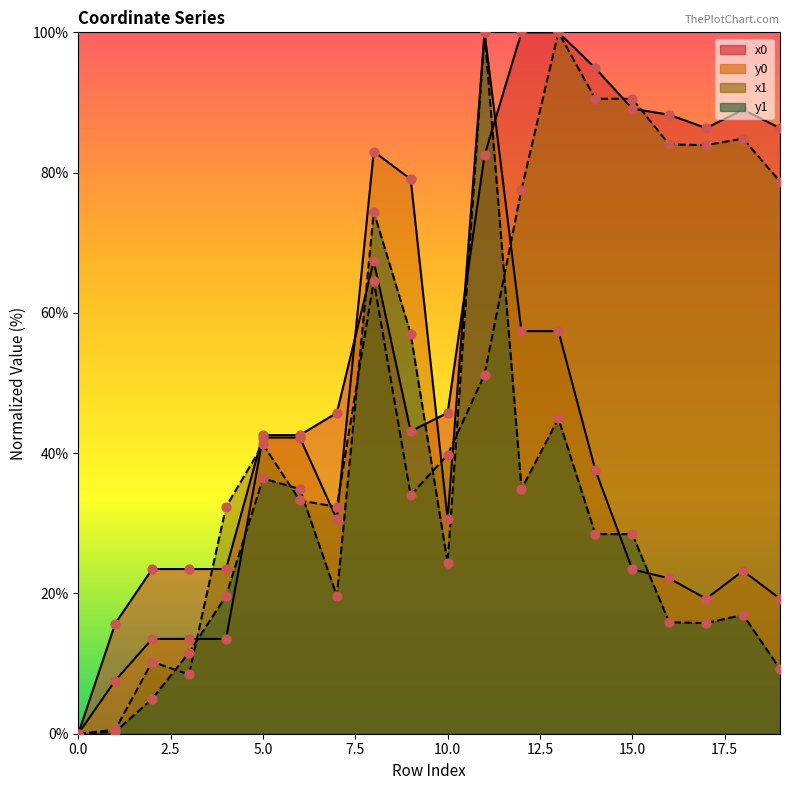

Which series has the widest spread of Y values?

x0